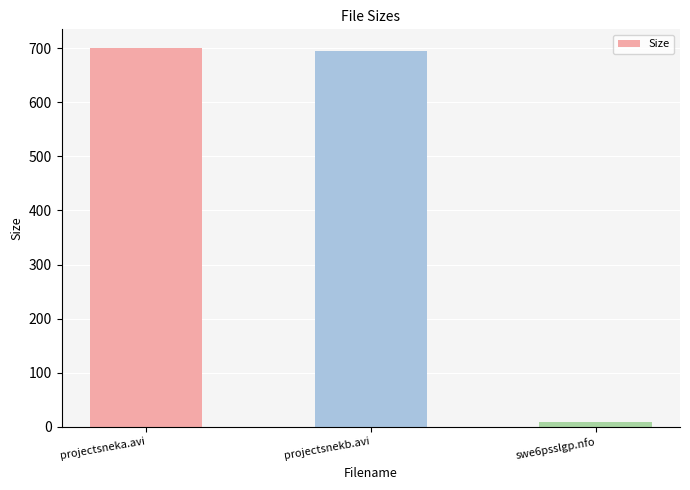

Reading left to right, extract all data points from this chart.

699.9	694.7	8.9